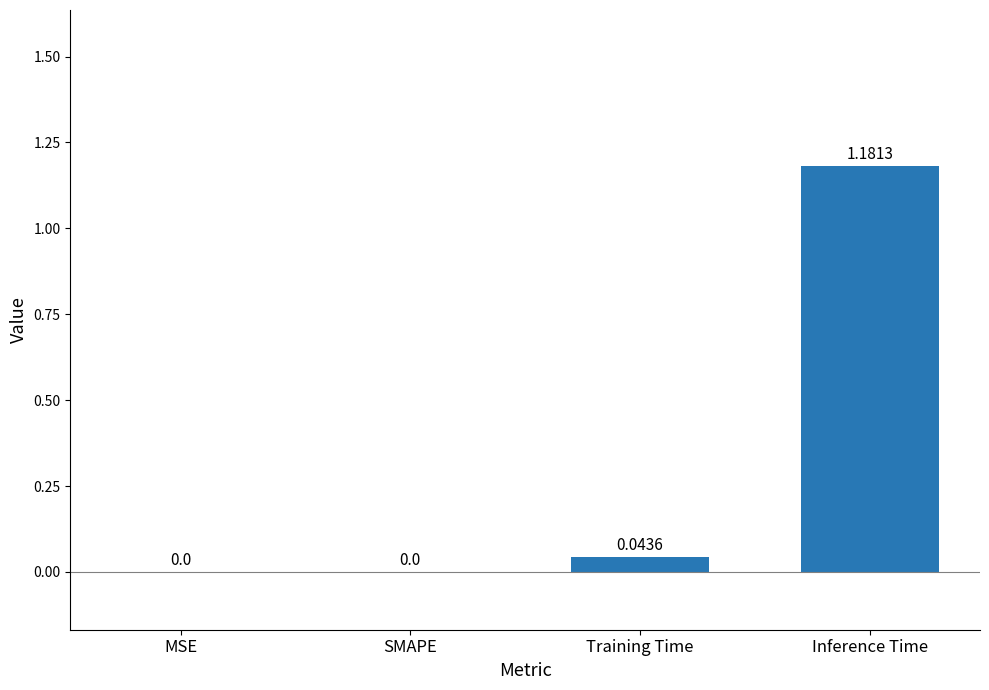

Which has a higher value, Training Time or SMAPE?

Training Time